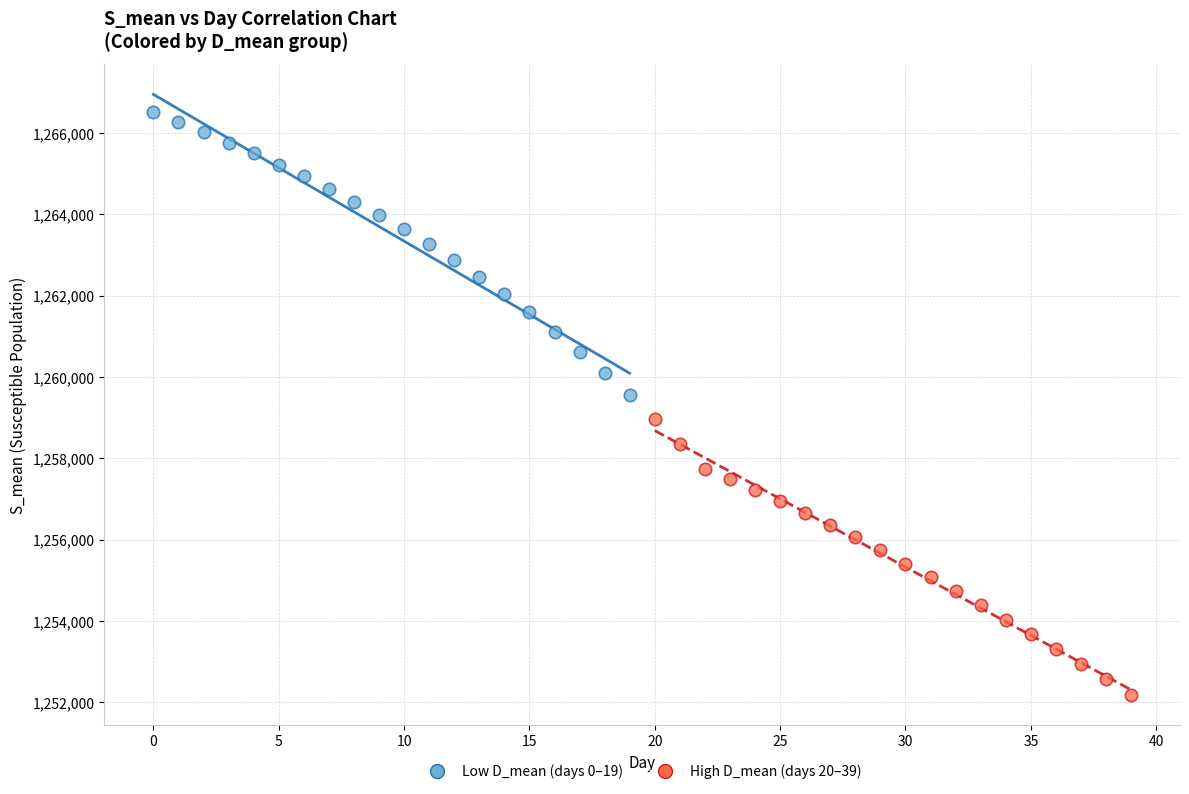

Which series reaches the minimum Y coordinate?

High D_mean (days 20–39)